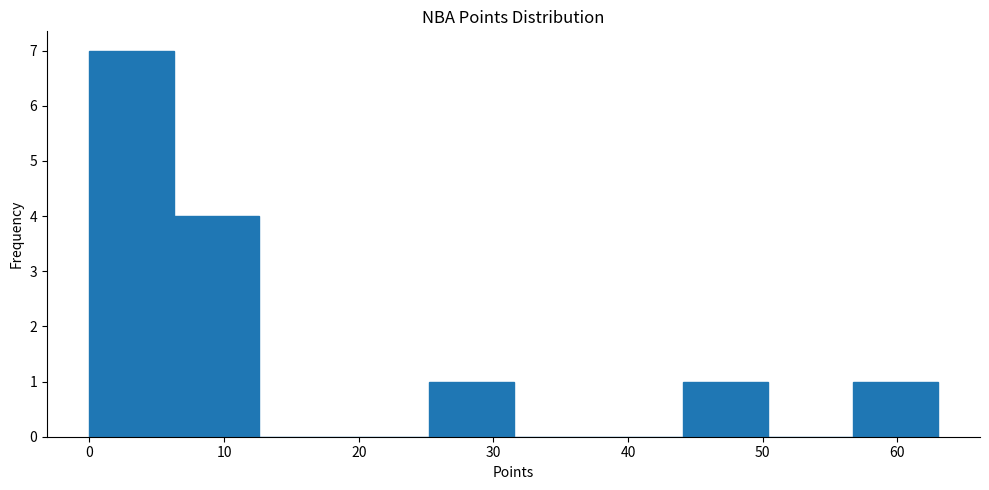

Which range on the x-axis has the tallest bar?

0.0 to 6.3